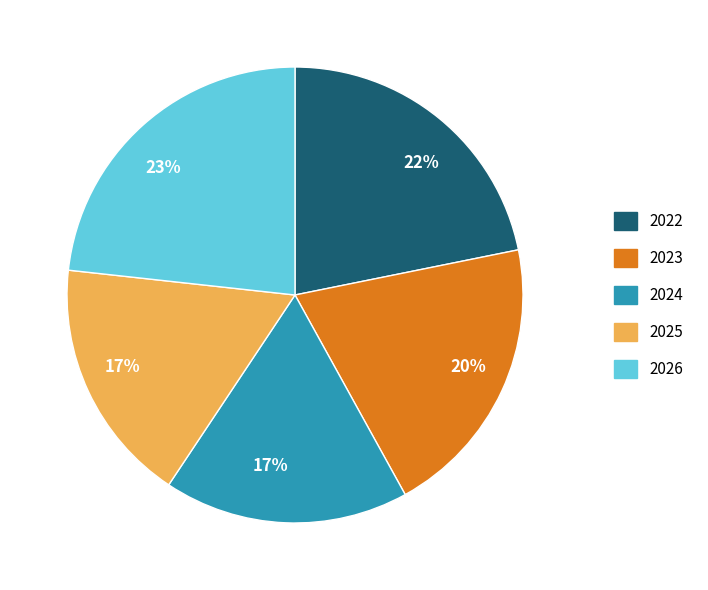

Which slice is the largest?

2026